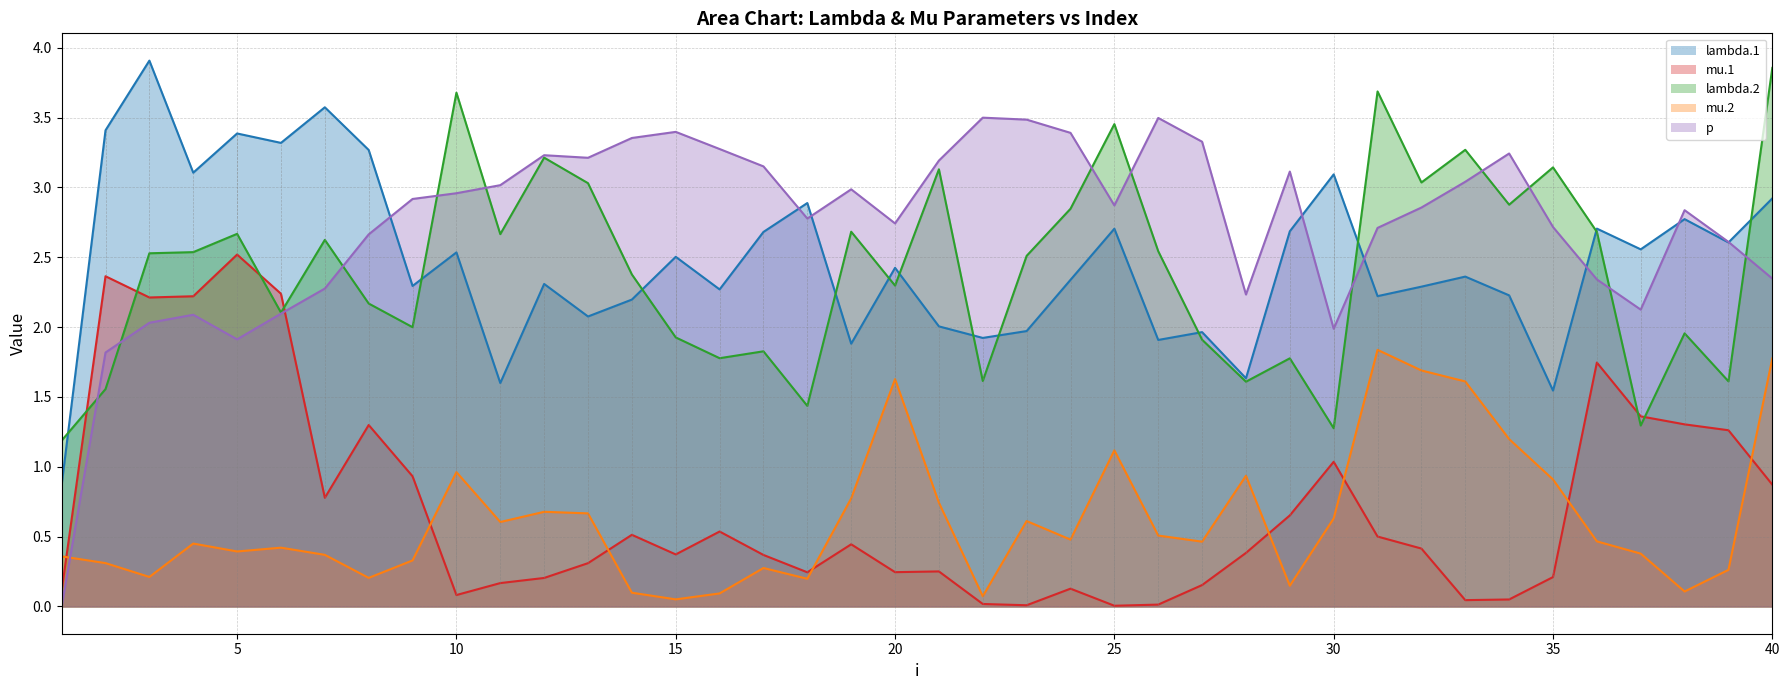

Is the value of mu.1 at 16 greater than the value of lambda.2 at 13?

No